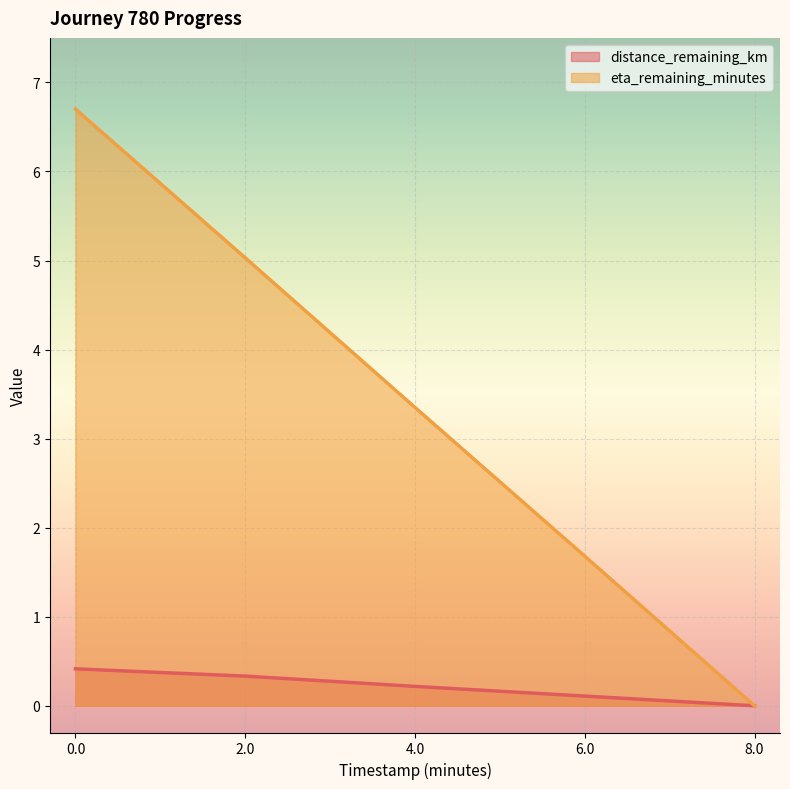

What is the difference between the distance_remaining_km values at 8.0 and 0.0?

0.4